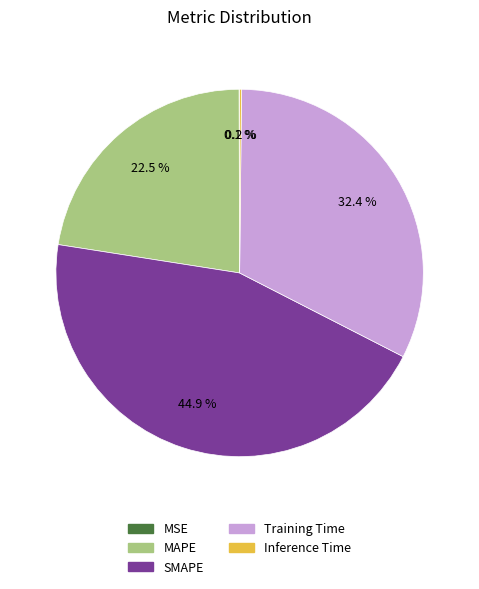

What is the largest slice in the pie chart?

SMAPE